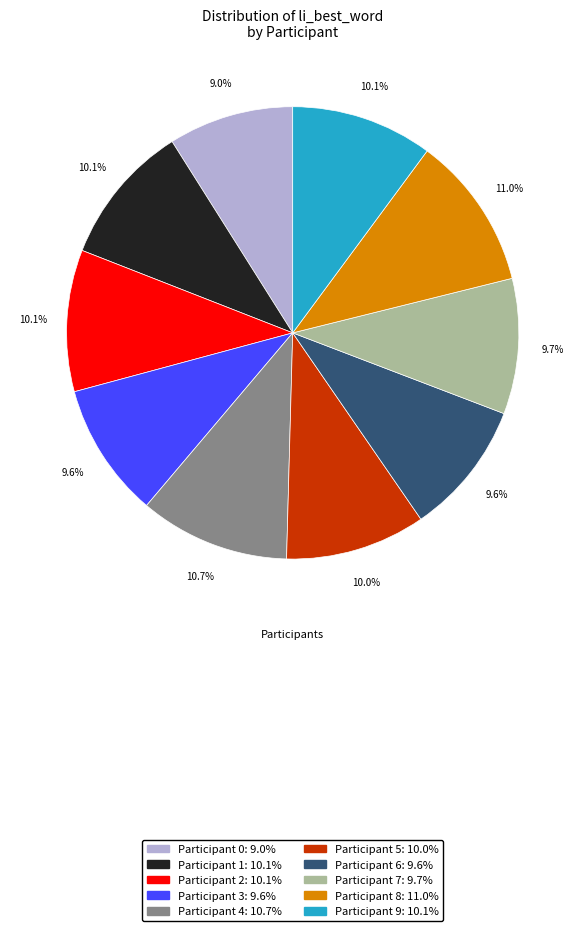

Does any single category account for the majority?

No